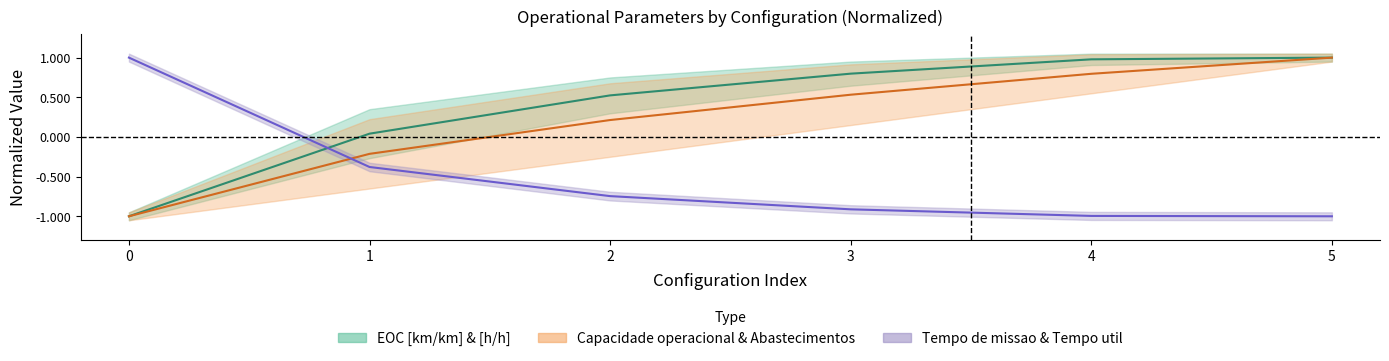

Between 3 and 2, which is larger?

3